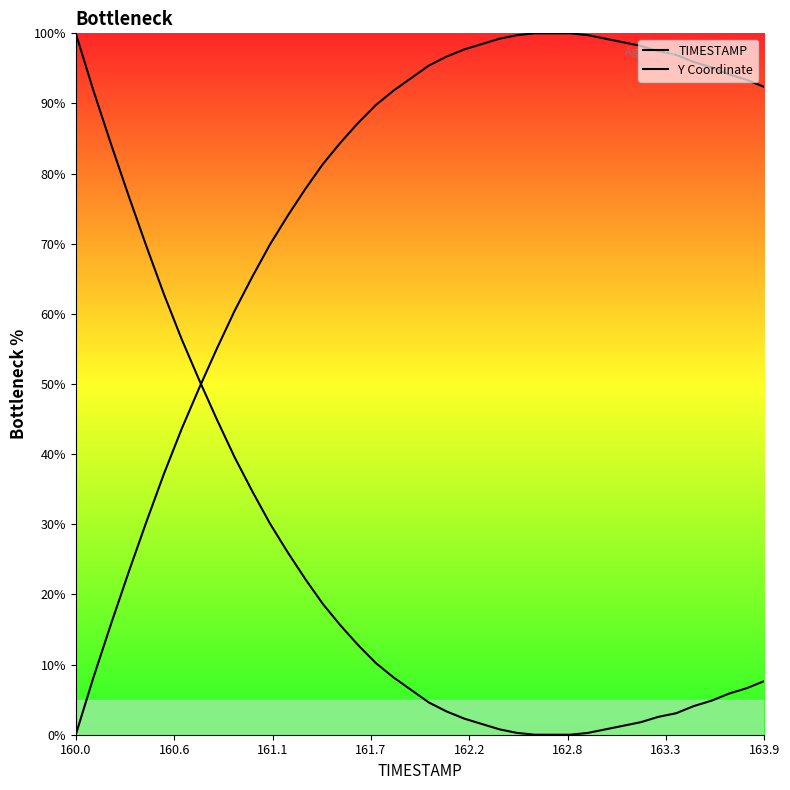

How many lines are shown in the chart?

2